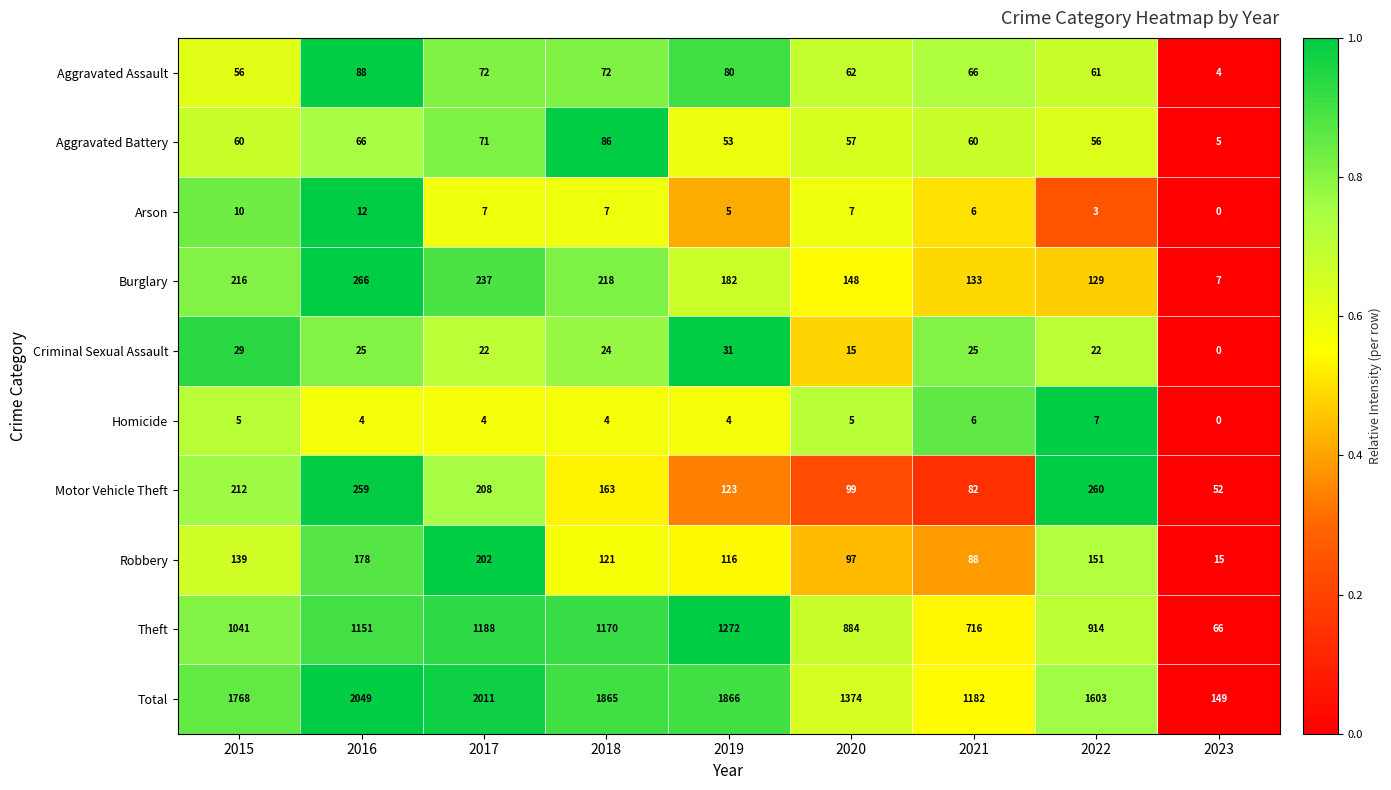

How many data points in Motor Vehicle Theft are less than 163?

4